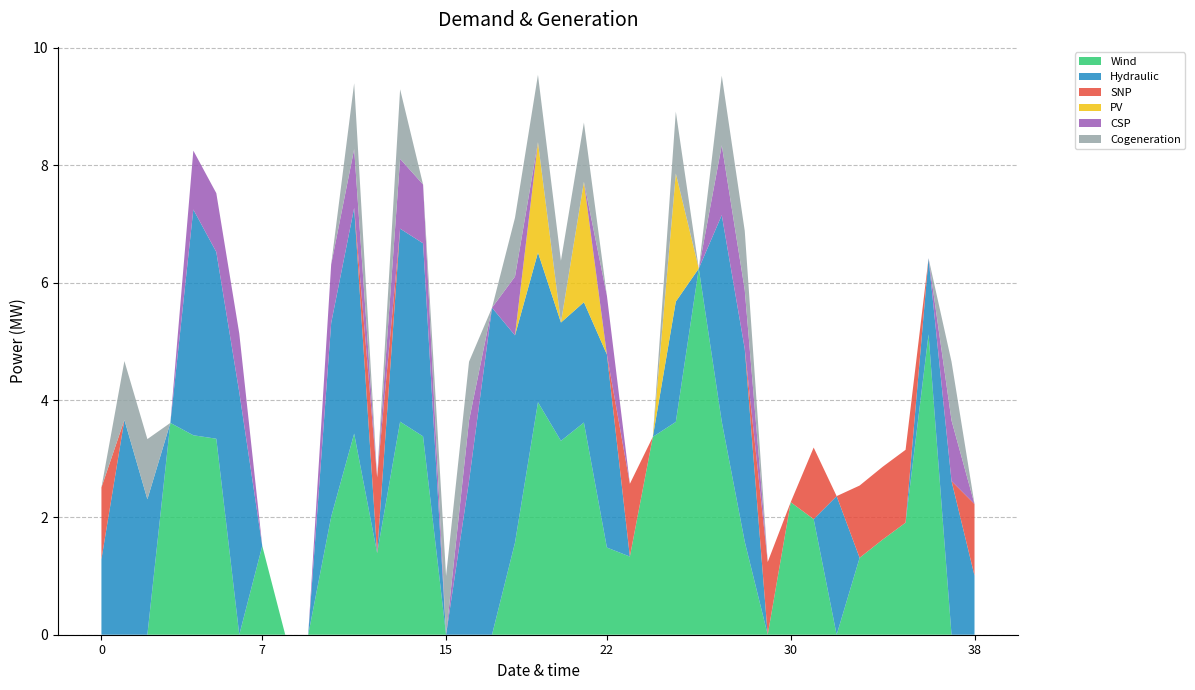

Reading right to left, extract all data points from this chart.

col_11: 38=0.0	37=0.0	36=5.1	35=1.9	34=1.6	33=1.3	32=0.0	31=2.0	30=2.3	29=0.0	28=1.6	27=3.6	26=6.2	25=3.6	24=3.4	23=1.3	22=1.5	21=3.6	20=3.3	19=4.0	18=1.6	17=0.0	16=0.0	15=0.0	14=3.4	13=3.6	12=1.4	11=3.4	10=2.0	9=0.0	8=0.0	7=1.5	6=0.0	5=3.3	4=3.4	3=3.6	2=0.0	1=0.0	0=0.0
col_16: 38=1.0	37=2.6	36=1.3	35=0.0	34=0.0	33=0.0	32=2.4	31=0.0	30=0.0	29=0.0	28=3.3	27=3.5	26=0.0	25=2.1	24=0.0	23=0.0	22=3.3	21=2.1	20=2.0	19=2.6	18=3.5	17=5.6	16=2.6	15=0.0	14=3.3	13=3.3	12=0.0	11=3.8	10=3.3	9=0.0	8=0.0	7=0.0	6=4.1	5=3.2	4=3.8	3=0.0	2=2.3	1=3.7	0=1.3
col_19: 38=1.2	37=0.0	36=0.0	35=1.2	34=1.2	33=1.2	32=0.0	31=1.2	30=0.0	29=1.2	28=0.0	27=0.0	26=0.0	25=0.0	24=0.0	23=1.2	22=0.0	21=0.0	20=0.0	19=0.0	18=0.0	17=0.0	16=0.0	15=0.0	14=0.0	13=0.0	12=1.3	11=0.0	10=0.0	9=0.0	8=0.0	7=0.0	6=0.0	5=0.0	4=0.0	3=0.0	2=0.0	1=0.0	0=1.2
col_9: 38=0.0	37=0.0	36=0.0	35=0.0	34=0.0	33=0.0	32=0.0	31=0.0	30=0.0	29=0.0	28=0.0	27=0.0	26=0.0	25=2.2	24=0.0	23=0.0	22=0.0	21=2.1	20=0.0	19=1.9	18=0.0	17=0.0	16=0.0	15=0.0	14=0.0	13=0.0	12=0.0	11=0.0	10=0.0	9=0.0	8=0.0	7=0.0	6=0.0	5=0.0	4=0.0	3=0.0	2=0.0	1=0.0	0=0.0
col_6: 38=0.0	37=1.0	36=0.0	35=0.0	34=0.0	33=0.0	32=0.0	31=0.0	30=0.0	29=0.0	28=1.0	27=1.2	26=0.0	25=0.0	24=0.0	23=0.0	22=1.0	21=0.0	20=0.0	19=0.0	18=1.0	17=0.0	16=1.0	15=0.0	14=1.0	13=1.2	12=0.0	11=1.0	10=1.0	9=0.0	8=0.0	7=0.0	6=1.0	5=1.0	4=1.0	3=0.0	2=0.0	1=0.0	0=0.0
col_18: 38=0.0	37=1.0	36=0.0	35=0.0	34=0.0	33=0.0	32=0.0	31=0.0	30=0.0	29=0.0	28=1.0	27=1.2	26=0.0	25=1.1	24=0.0	23=0.0	22=0.0	21=1.0	20=1.1	19=1.1	18=1.0	17=0.0	16=1.0	15=1.0	14=0.0	13=1.2	12=0.0	11=1.1	10=0.0	9=0.0	8=0.0	7=0.0	6=0.0	5=0.0	4=0.0	3=0.0	2=1.0	1=1.0	0=0.0